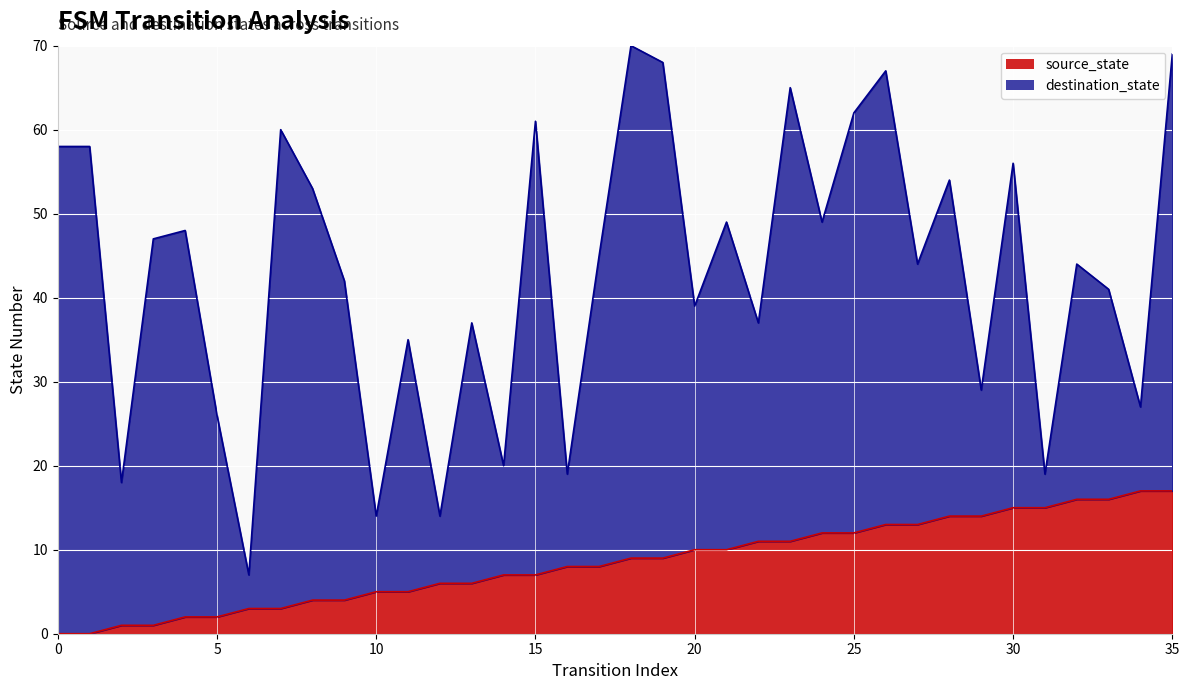

The value at 14 is 13. True or false?

False